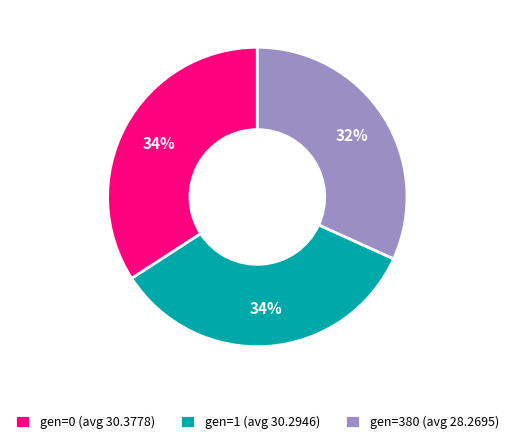

To the nearest percent, what is the difference between the largest and smallest slice percentages?

2%